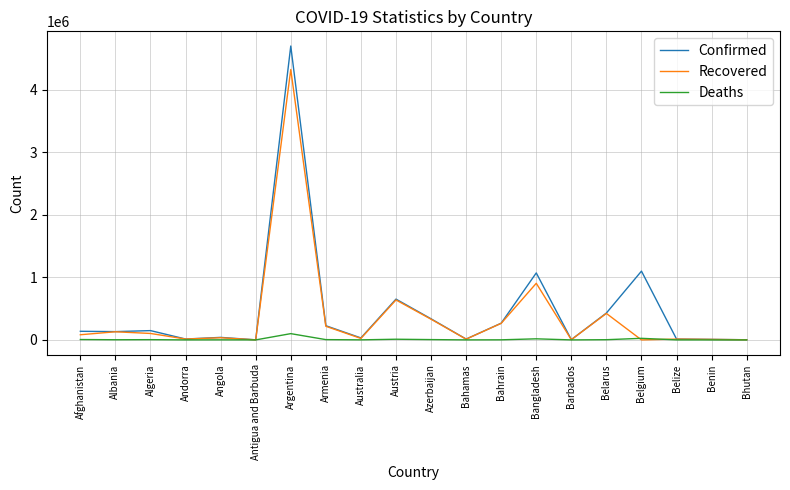

What is the minimum value for Deaths?

1